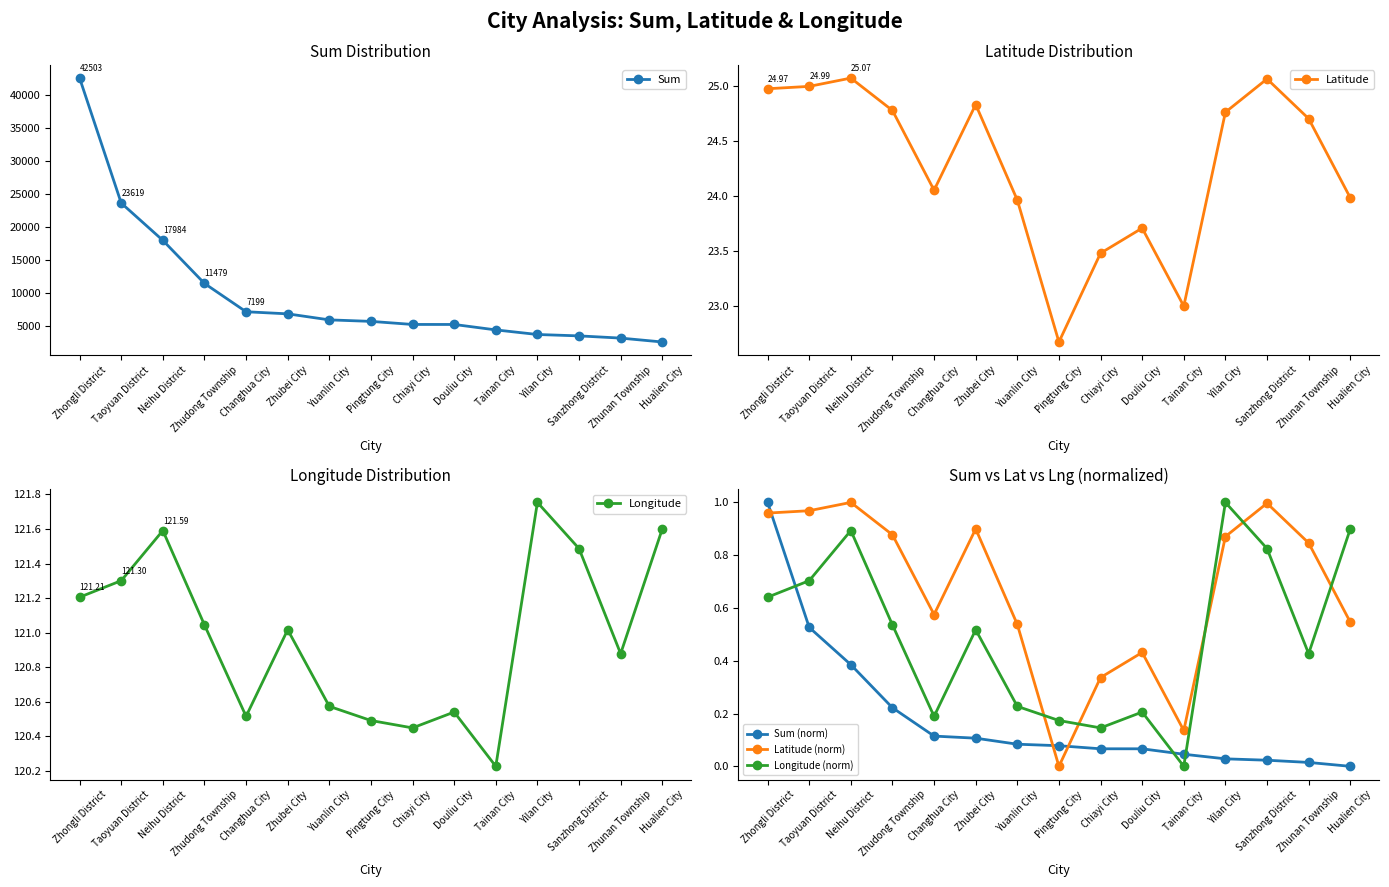

True or false: Longitude and Longitude (norm) cross at least once.

False